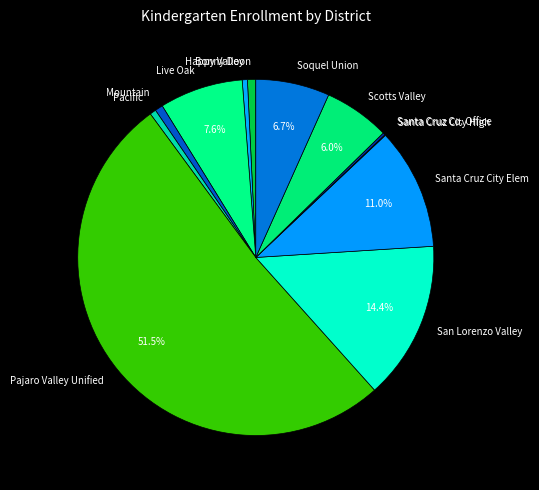

Combined, do Live Oak and Santa Cruz City Elem account for over 50%?

No